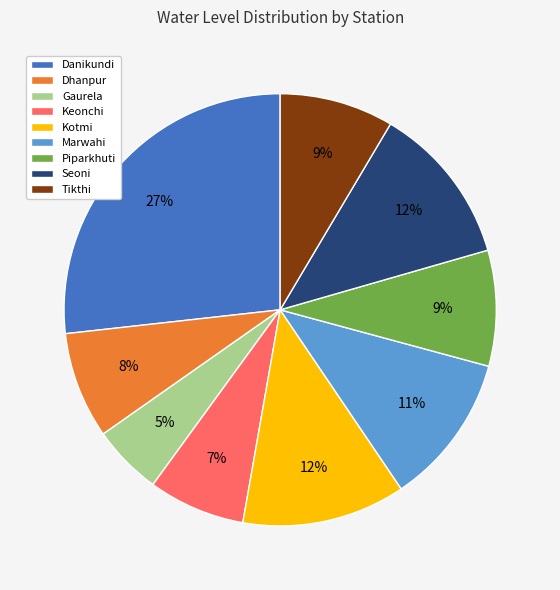

Which has a higher value, Kotmi or Danikundi?

Danikundi